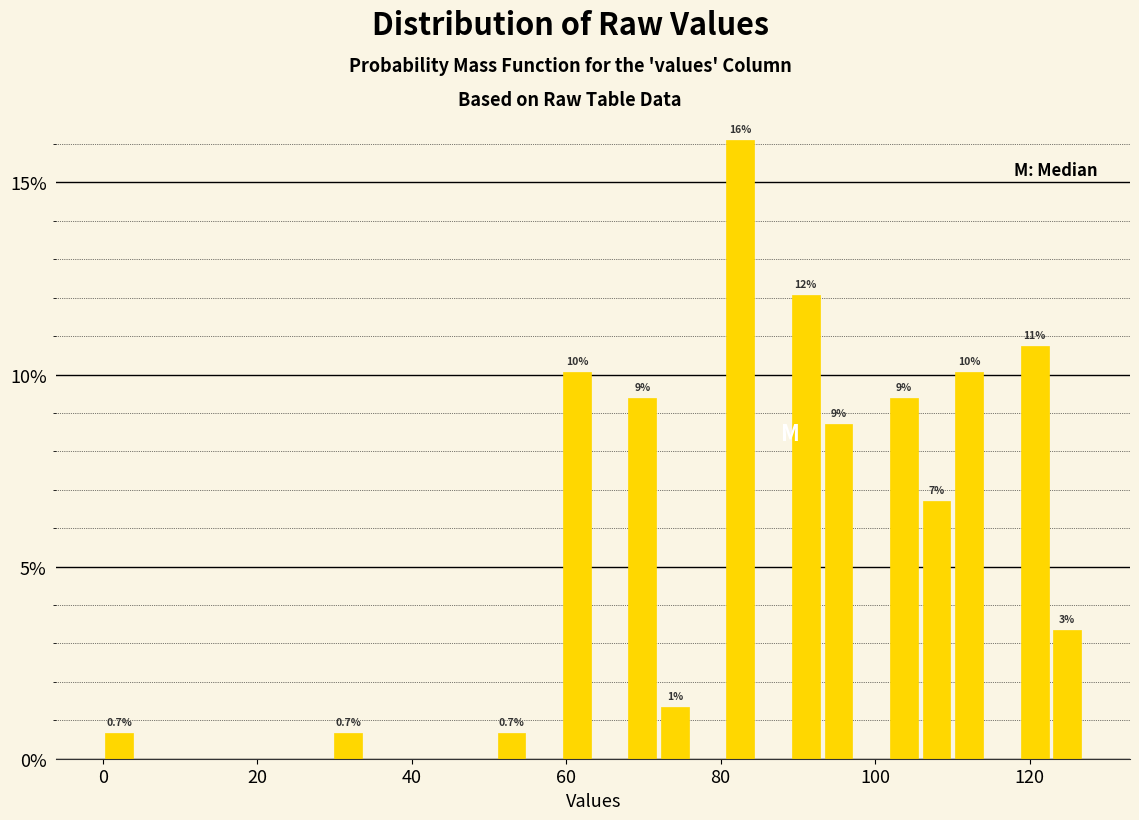

Around what value on the x-axis is the tallest bar? Give the approximate position of its centre, as read against the axis.

82